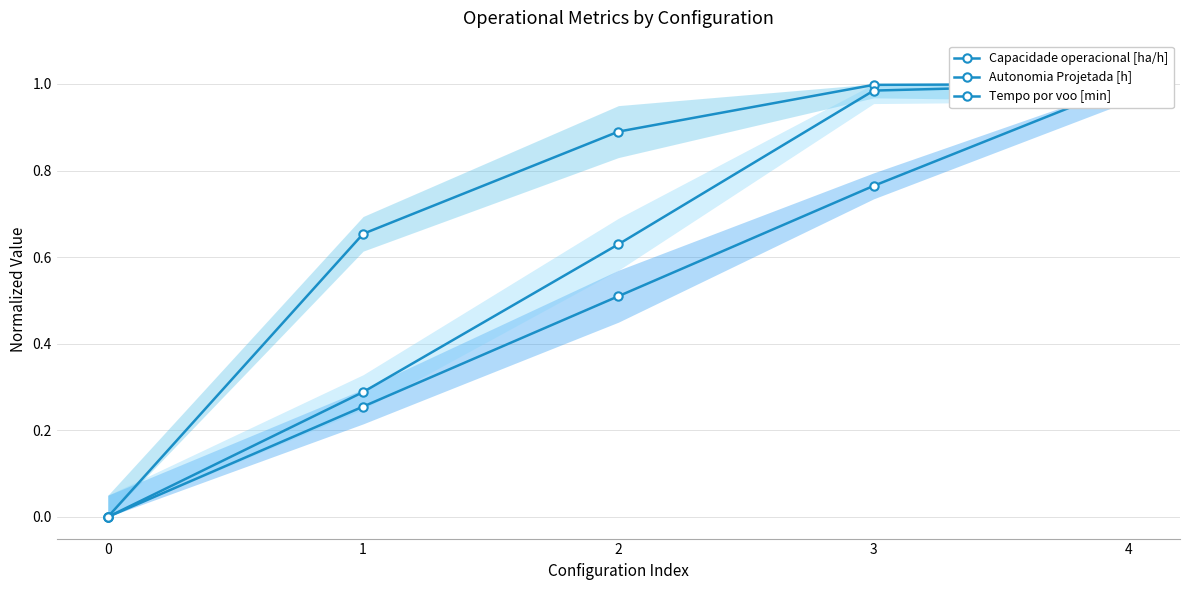

The value of Autonomia Projetada [h] at 0 is 0.0. True or false?

True